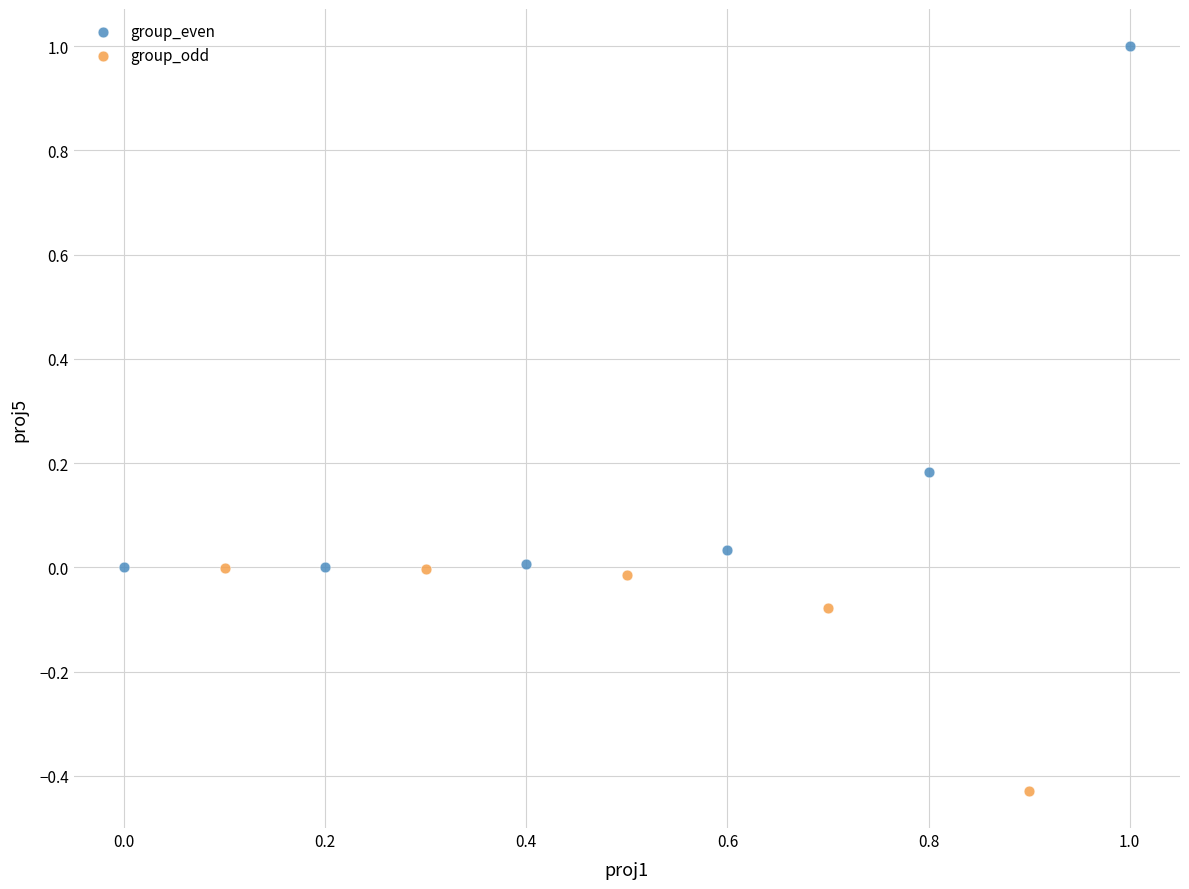

Which series reaches the maximum Y coordinate?

group_even